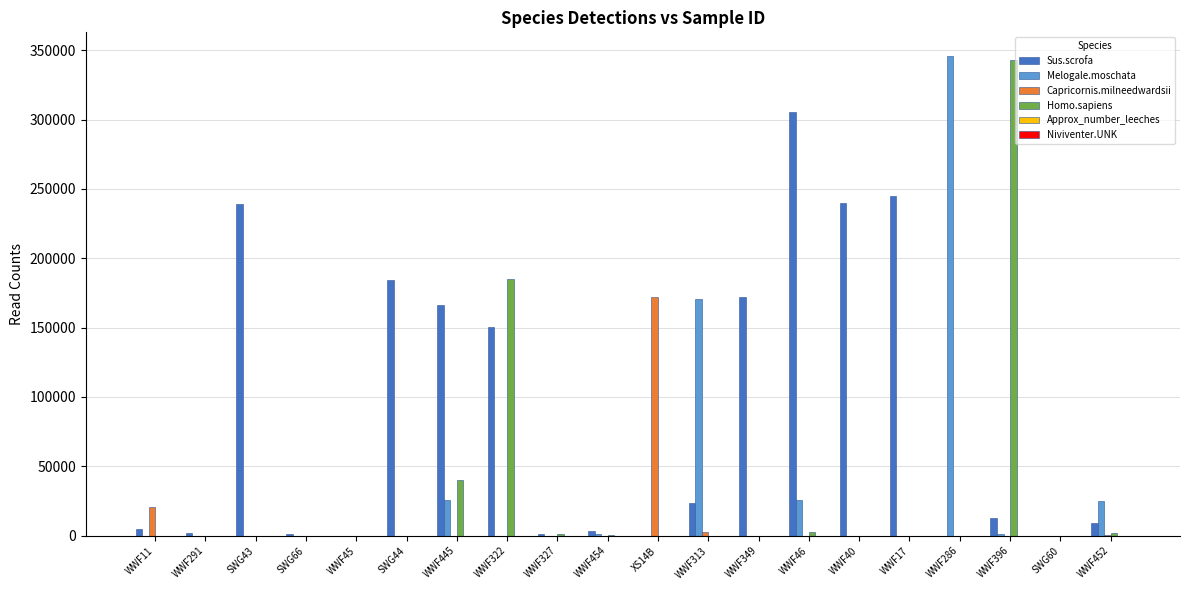

What is the greatest value displayed?

345567